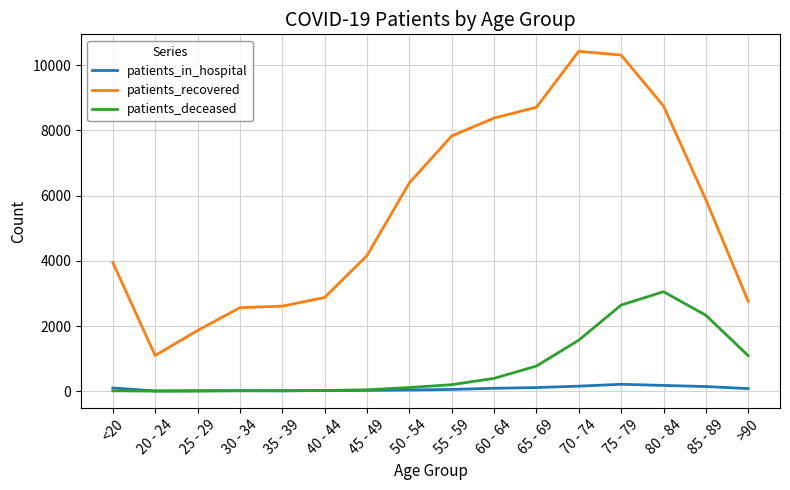

List the series in order of their peak value, highest first.

patients_recovered, patients_deceased, patients_in_hospital